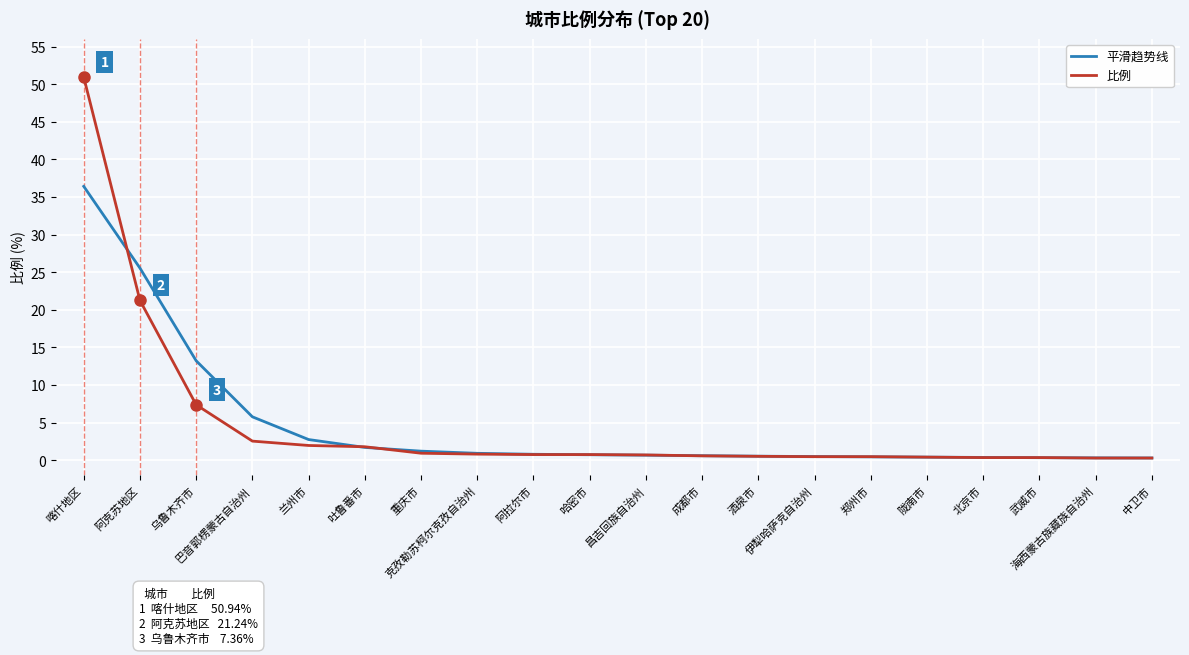

Does the chart display data point markers on the line(s)?

No